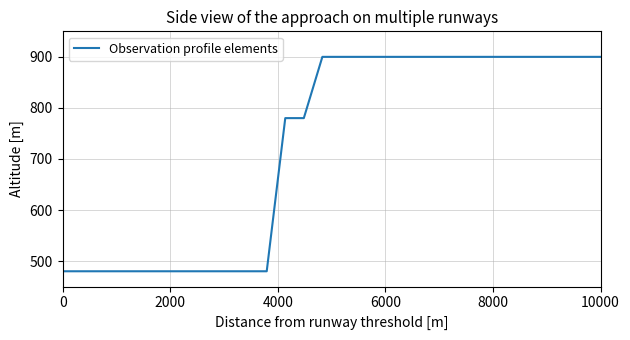

What is the smallest value displayed?

480